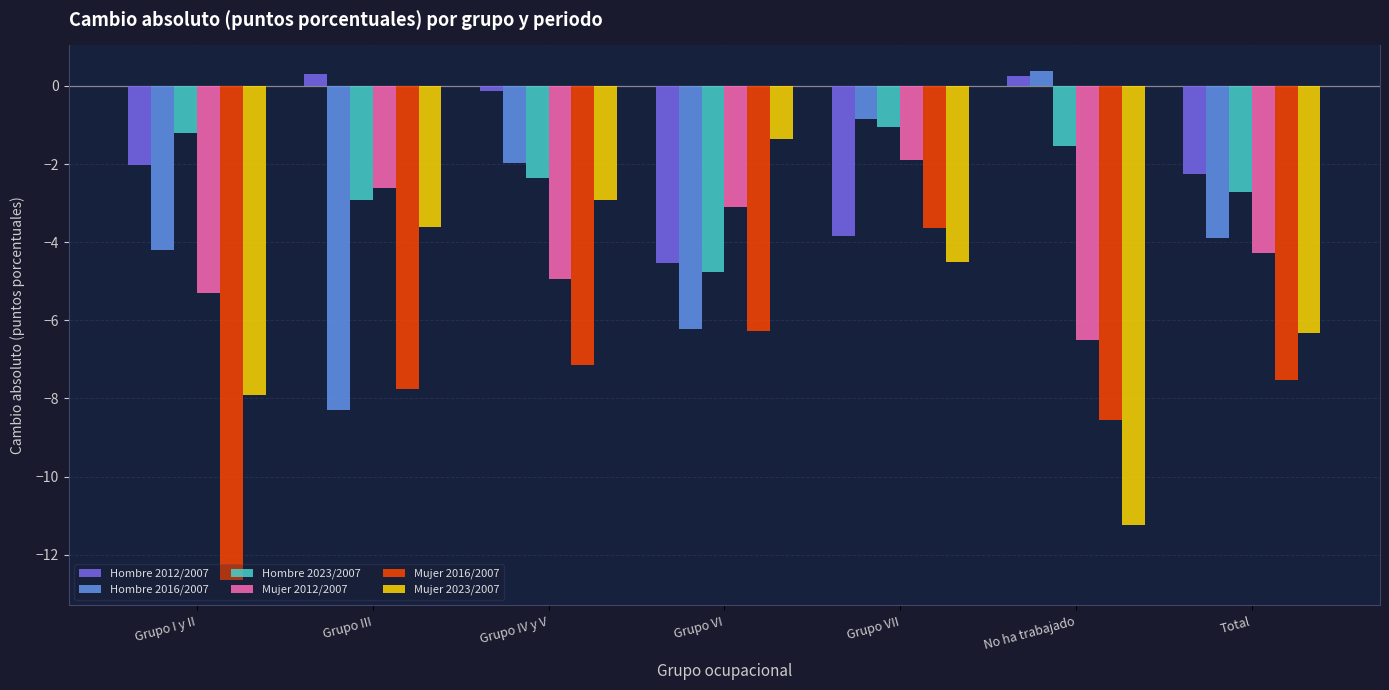

Is it true that Mujer 2012/2007 equals -3.8 at No ha trabajado?

False